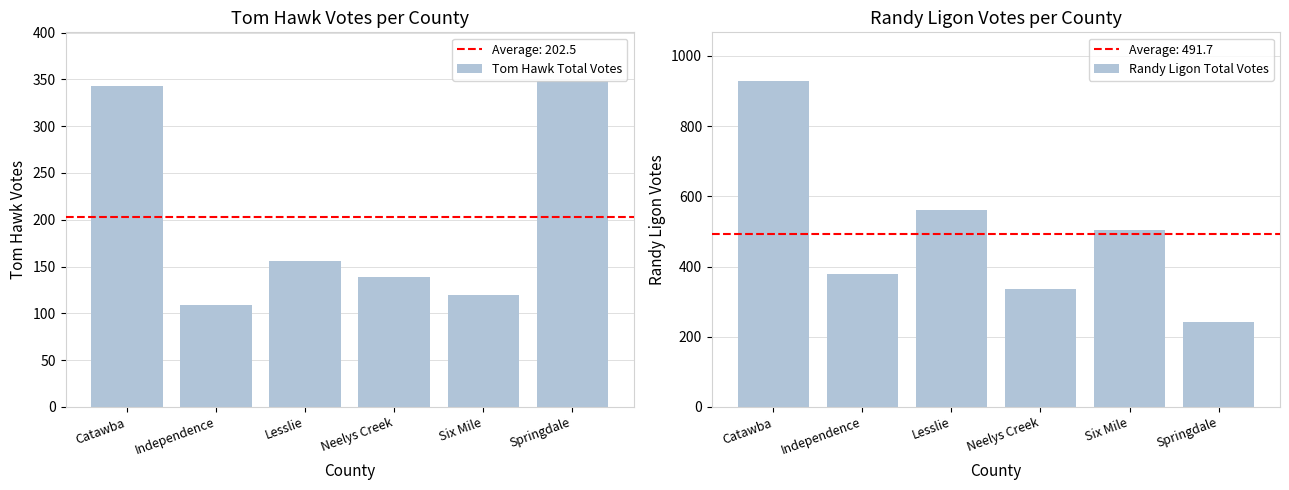

How many data points in Tom Hawk Total Votes are less than 156?

3